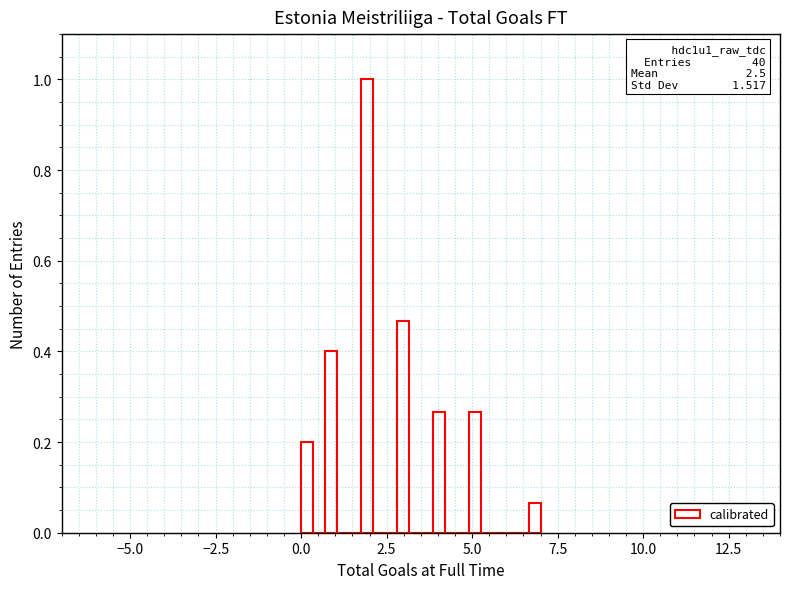

Around what value on the x-axis is the tallest bar? Give the approximate position of its centre, as read against the axis.

2.0